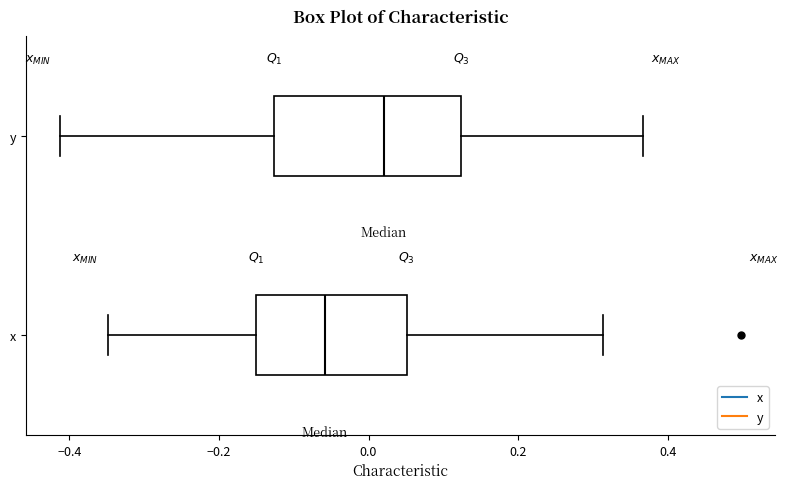

Comparing the boxes themselves (not the whiskers), which one is the widest?

y